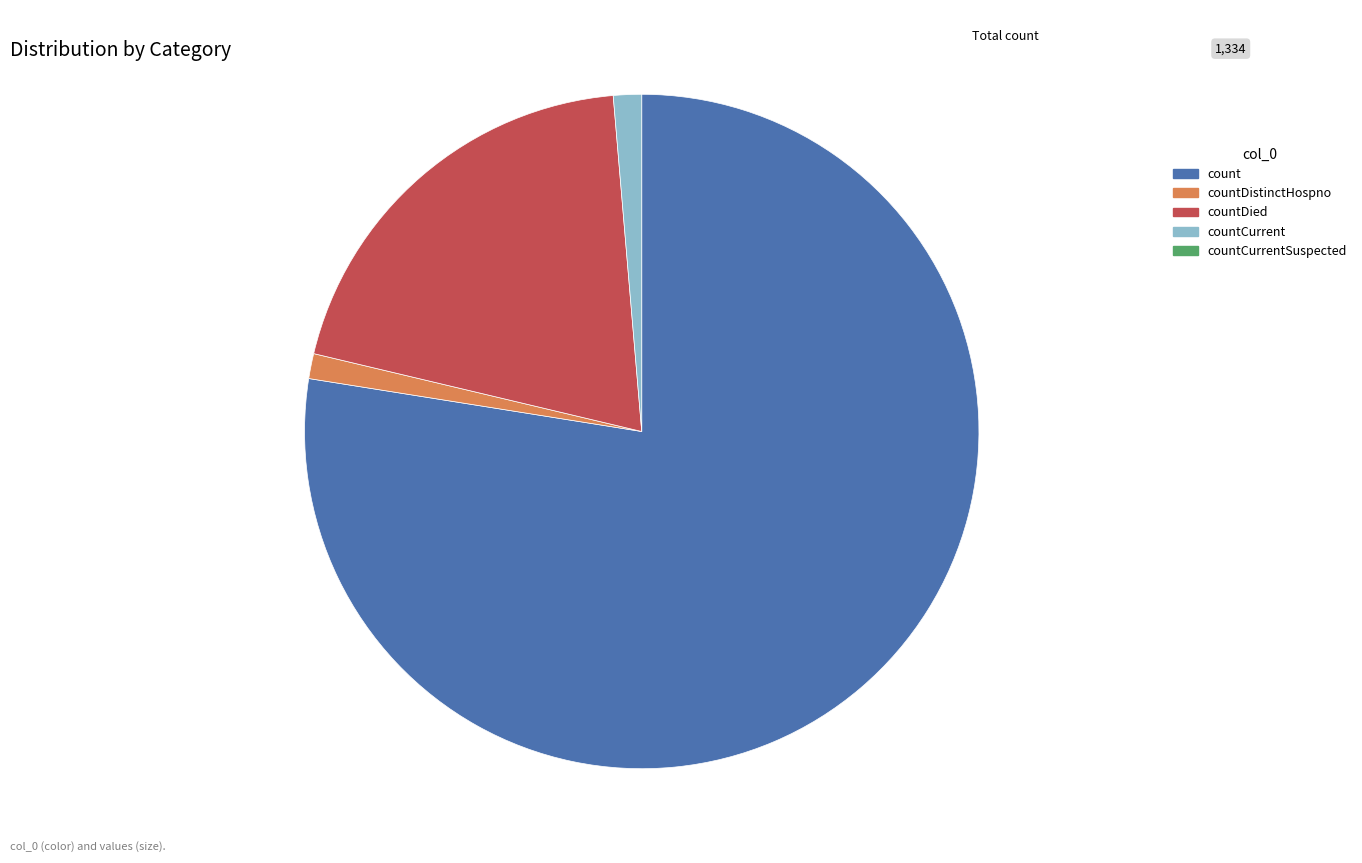

Is there any slice that represents more than half of the pie?

Yes